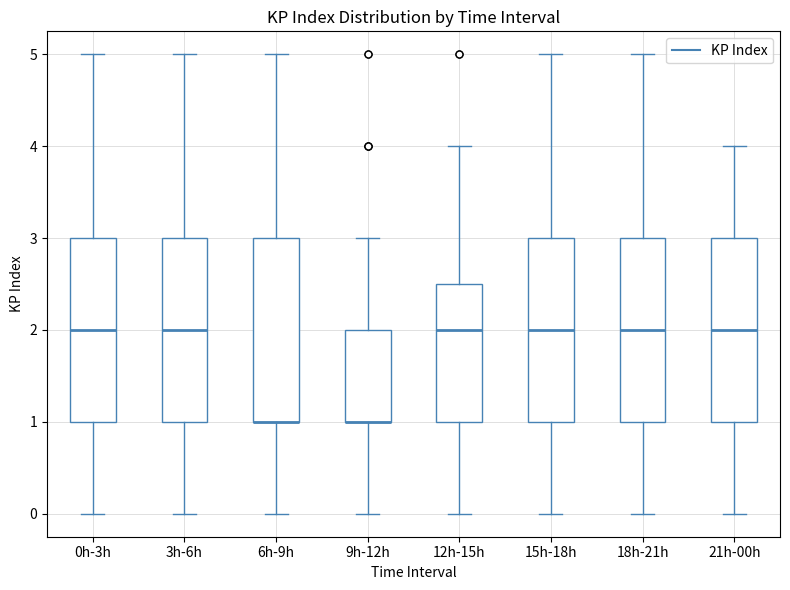

Reading left to right, transcribe this box plot: for each box, give where its median line is, the range the box spans, and where its two whiskers end, as read against the y-axis. The values are not printed on the chart, so give them approximately, as read against the axis.

0h-3h: median 2.0, box 1.0 to 3.0, whiskers 0.0 to 5.0
3h-6h: median 2.0, box 1.0 to 3.0, whiskers 0.0 to 5.0
6h-9h: median 1.0 (drawn on the box's lower edge), box 1.0 to 3.0, whiskers 0.0 to 5.0
9h-12h: median 1.0 (drawn on the box's lower edge), box 1.0 to 2.0, whiskers 0.0 to 3.0
12h-15h: median 2.0, box 1.0 to 2.5, whiskers 0.0 to 4.0
15h-18h: median 2.0, box 1.0 to 3.0, whiskers 0.0 to 5.0
18h-21h: median 2.0, box 1.0 to 3.0, whiskers 0.0 to 5.0
21h-00h: median 2.0, box 1.0 to 3.0, whiskers 0.0 to 4.0